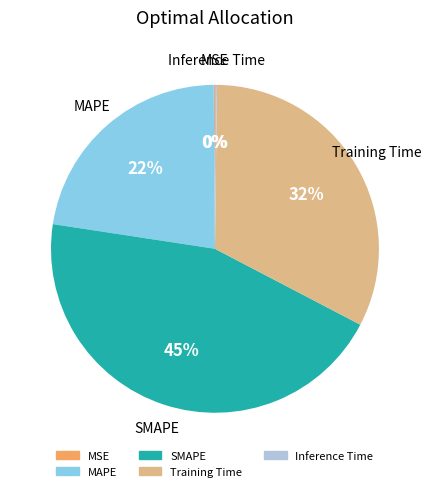

Is Training Time the majority of the pie?

No